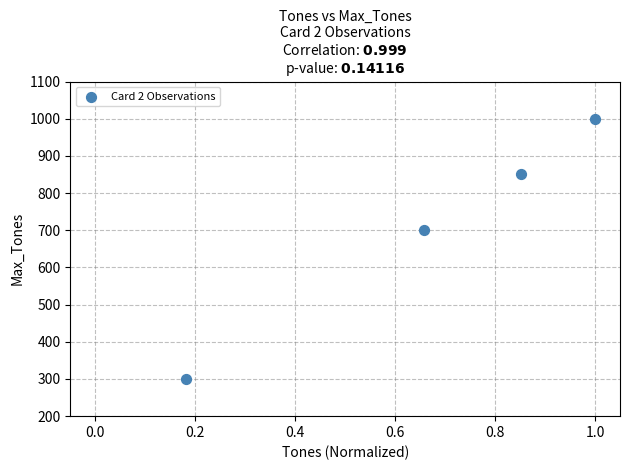

What is the range of Y values (max minus min)?

700